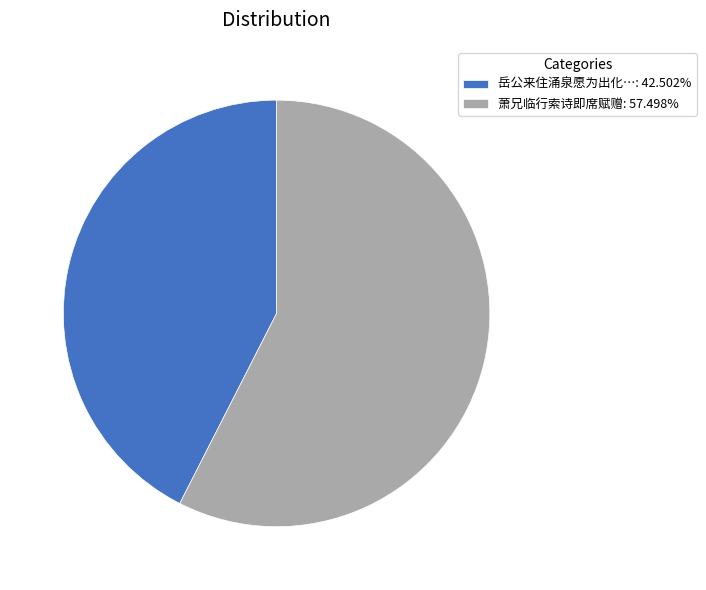

What is the ratio of the value at 萧兄临行索诗即席赋赠: 57.498% to the value at 岳公来住涌泉愿为出化…: 42.502%?

1.4